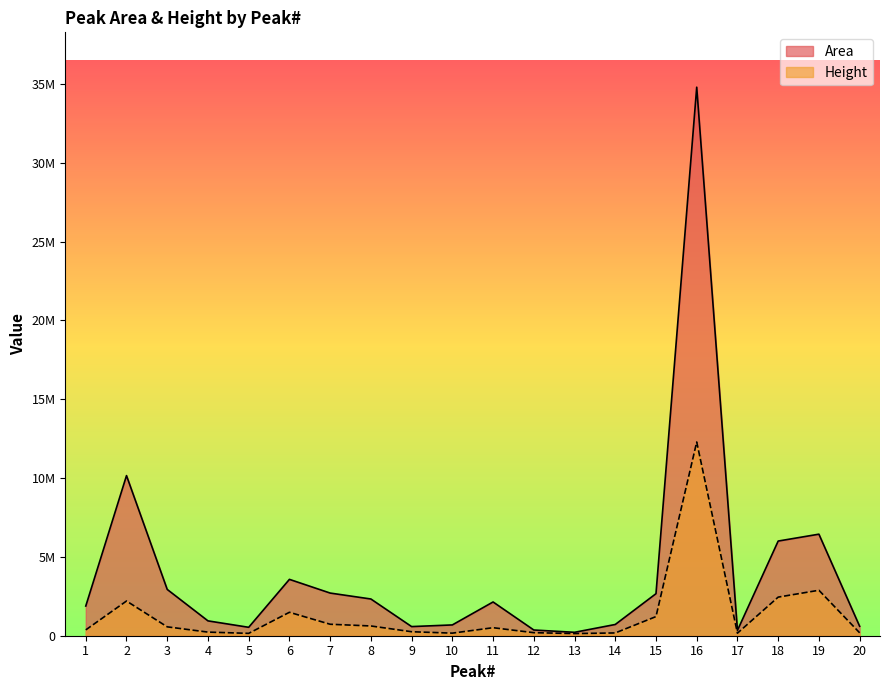

What is the total value across all series at 17?

499182